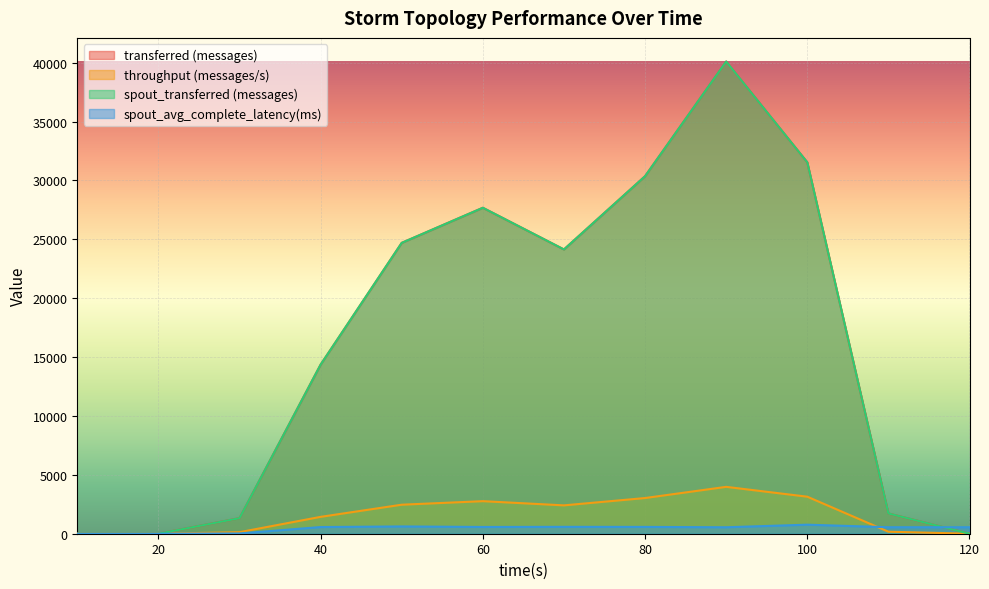

How many interior local peaks does the spout_transferred (messages) series have?

2